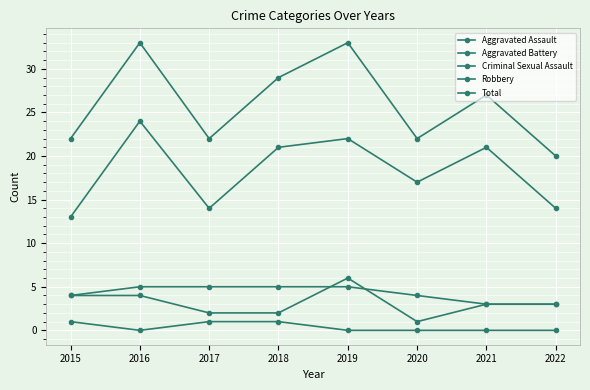

Which series has the widest spread of values?

Total